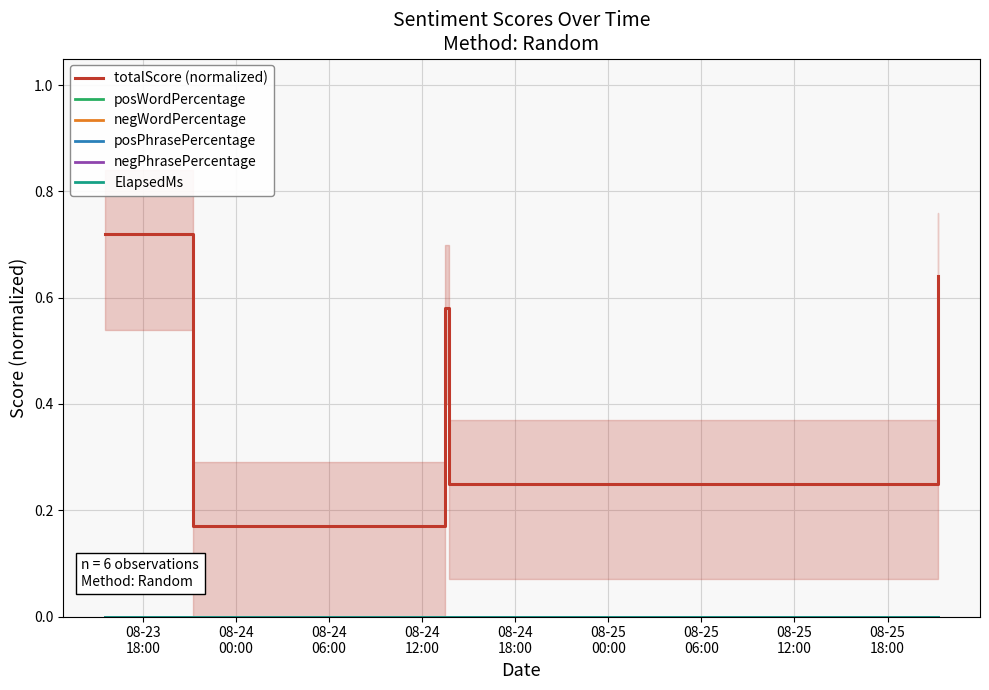

True or false: negWordPercentage and posPhrasePercentage intersect in this chart.

False